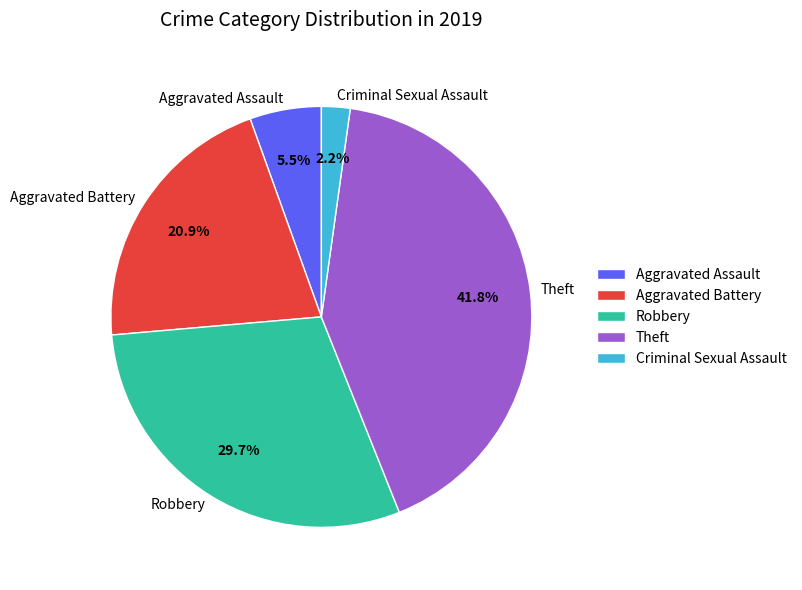

What percentage do Aggravated Assault and Criminal Sexual Assault together represent?

7.7%